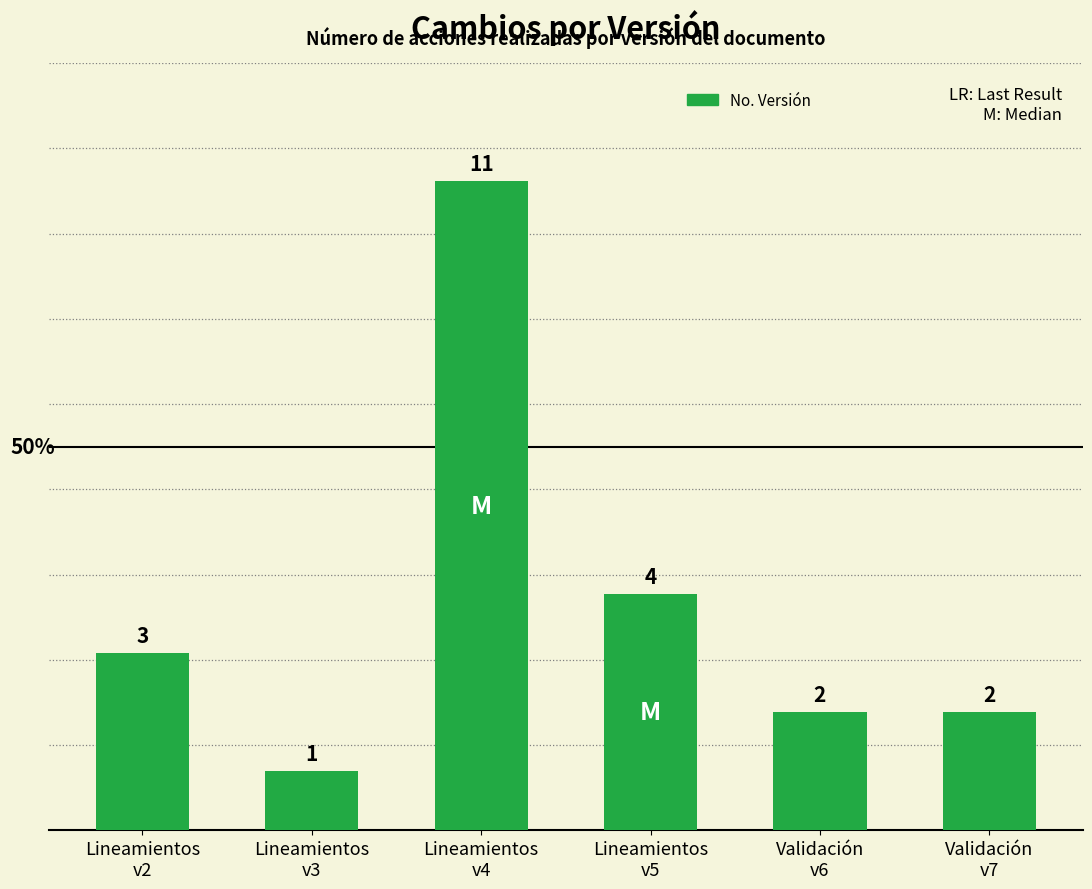

What is the sum of the values at Lineamientos
v4 and Lineamientos
v5?

15